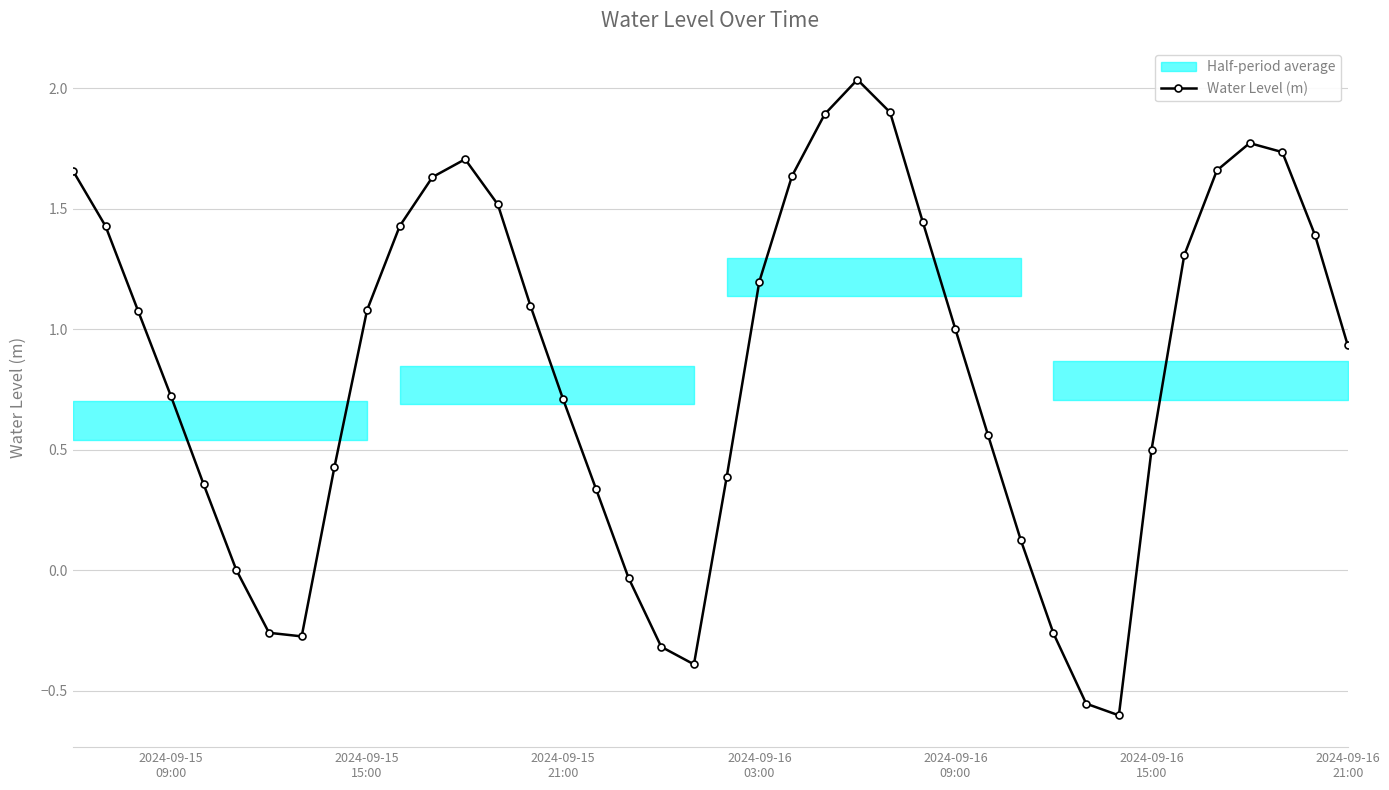

How many values are above zero?

32